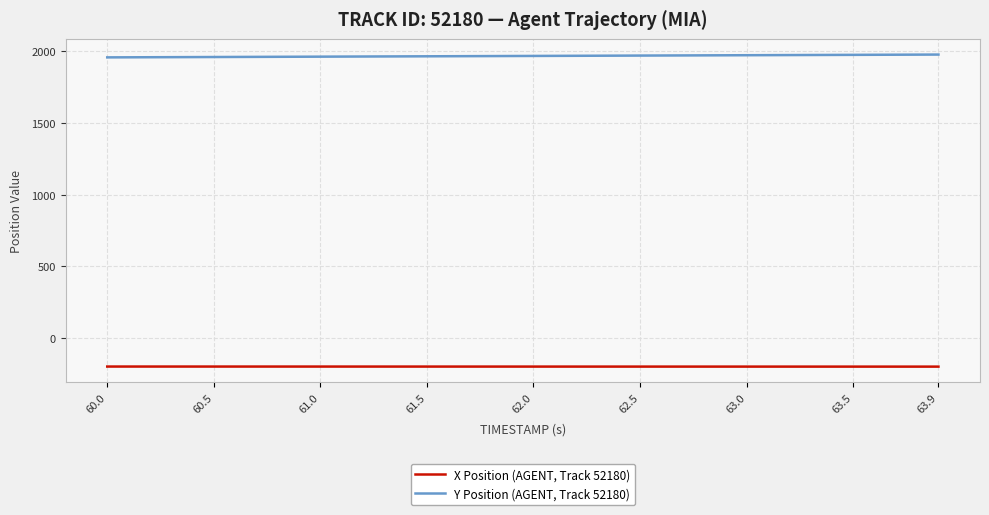

What is the smallest value displayed?

-198.7